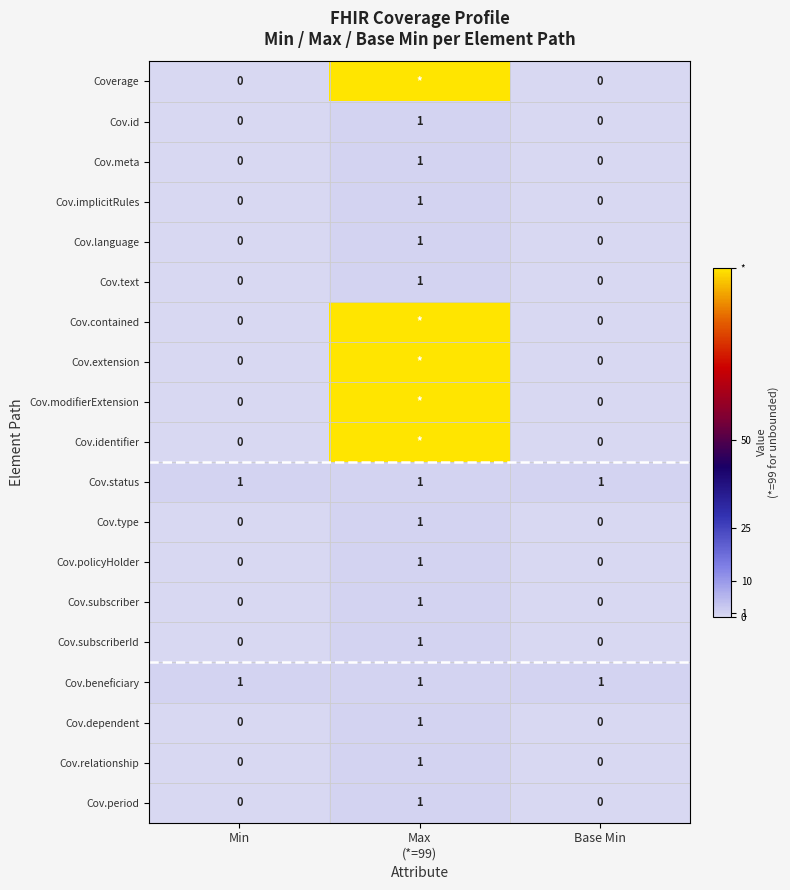

The Cov.status series shows 2 at Min. True or false?

False